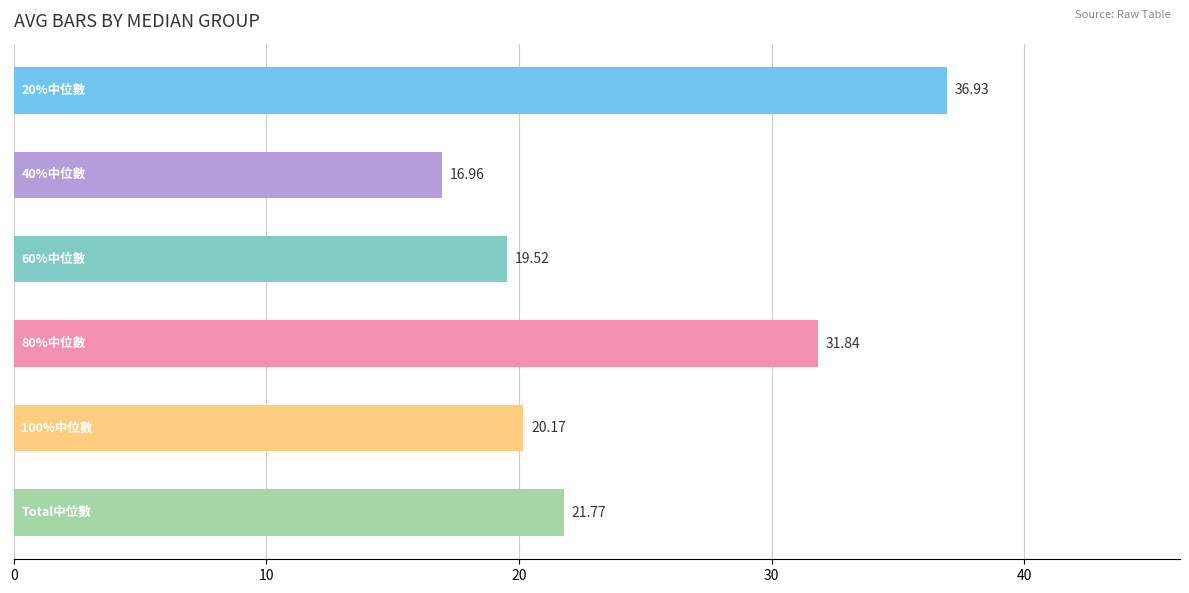

What is the average value?

24.5